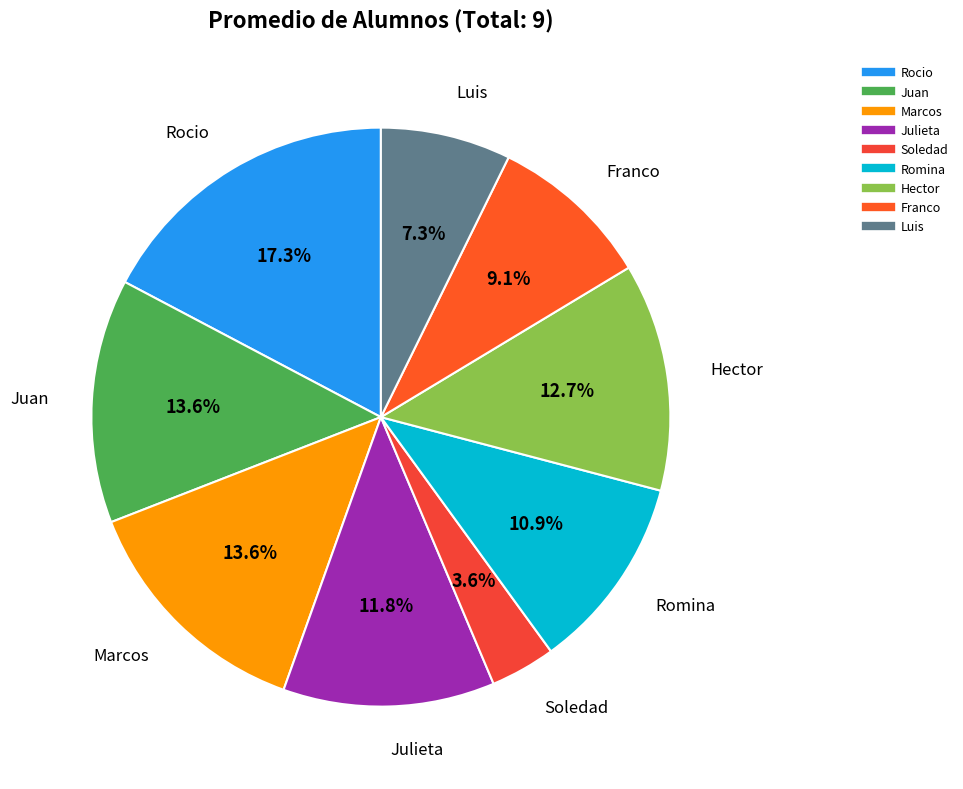

Is it true that Romina is 11% of the pie?

True